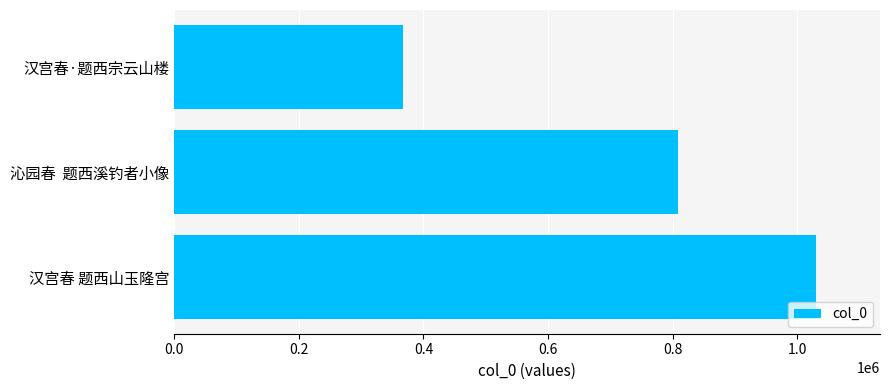

What is the average value?

734762